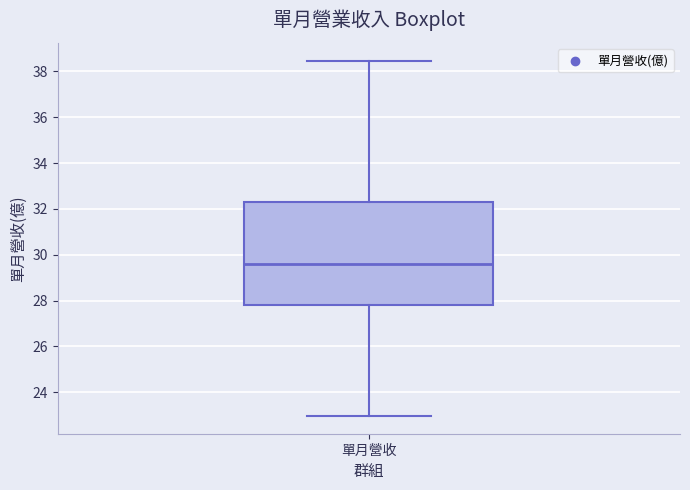

Where does the upper whisker of the box for 單月營收 end on the y-axis? The values are not printed on the chart, so give them approximately, as read against the axis.

38.4